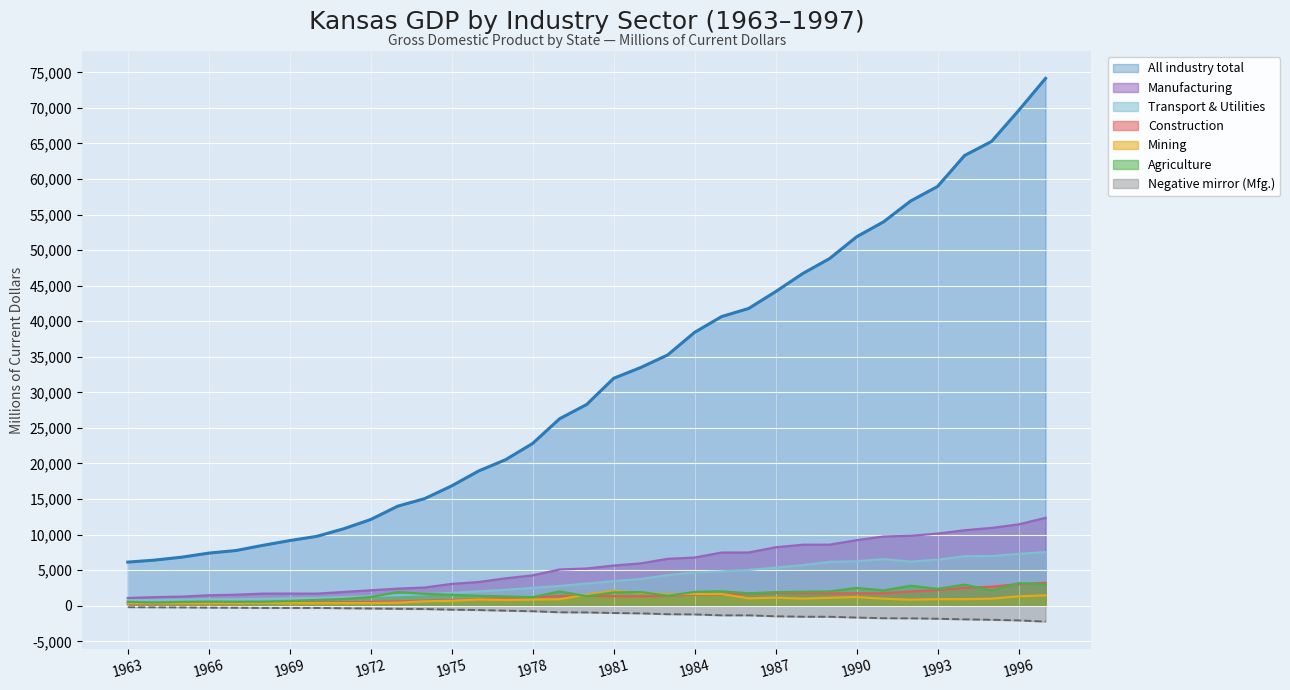

At which label is Agriculture closest to 1808?

1986